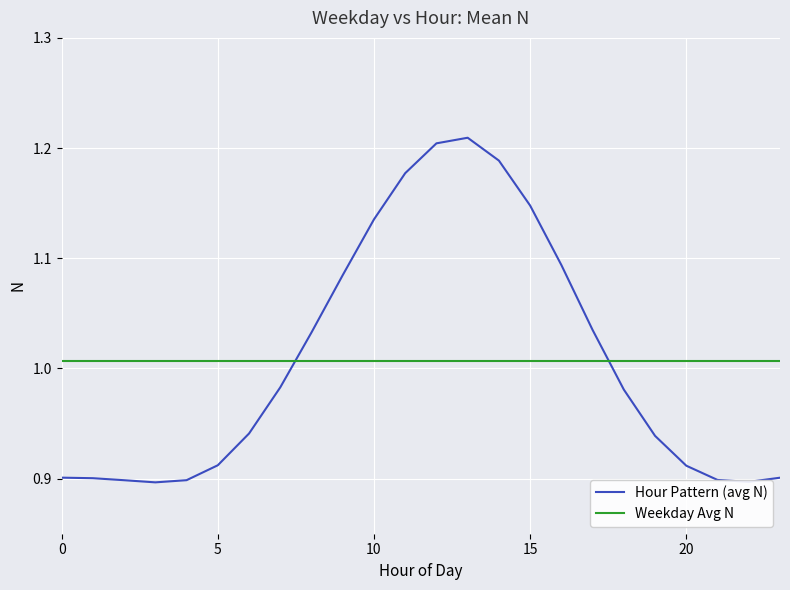

After their last crossing, which series has the higher values: Hour Pattern (avg N) or Weekday Avg N?

Weekday Avg N